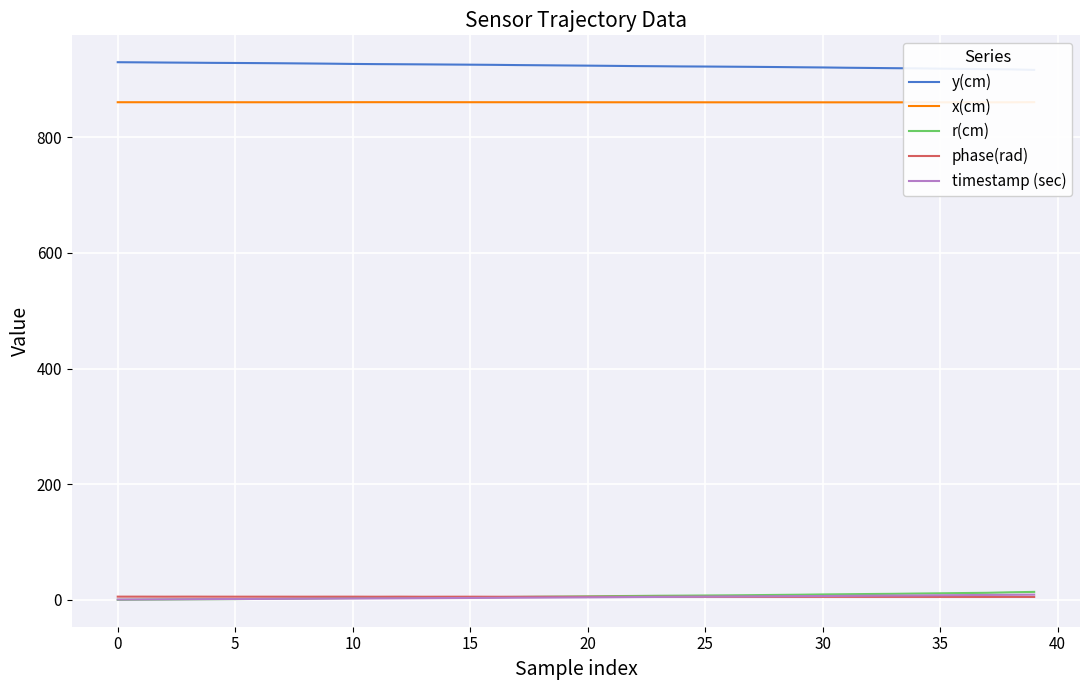

Is it true that r(cm) equals 0.4 at 0?

False